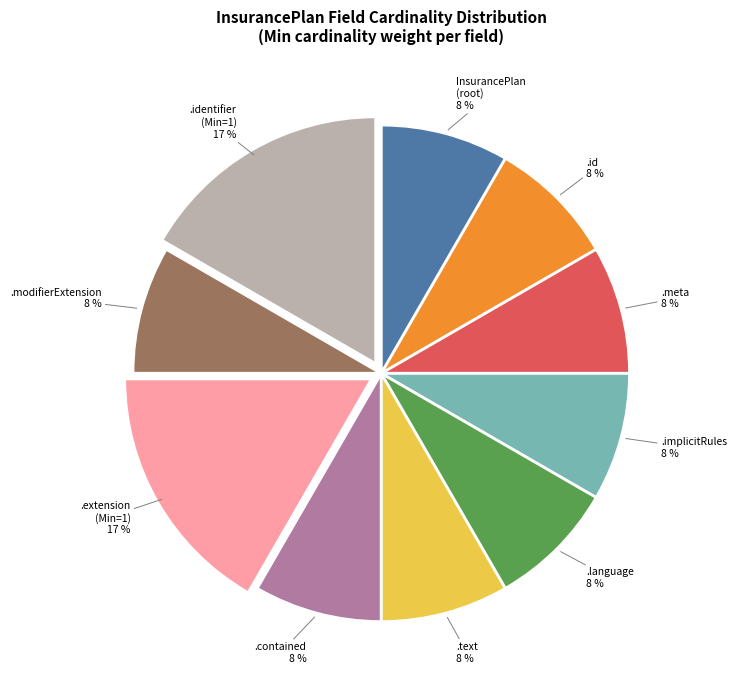

Does any single category account for the majority?

No